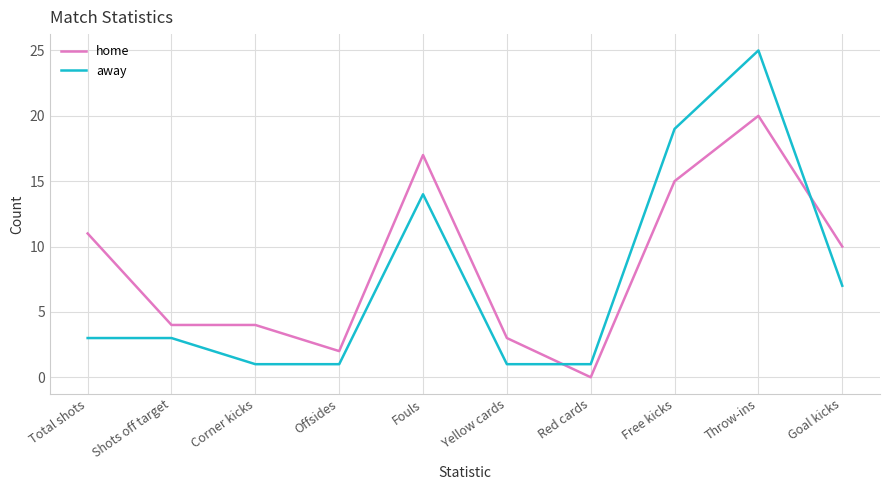

The home series shows 10 at Goal kicks. True or false?

True